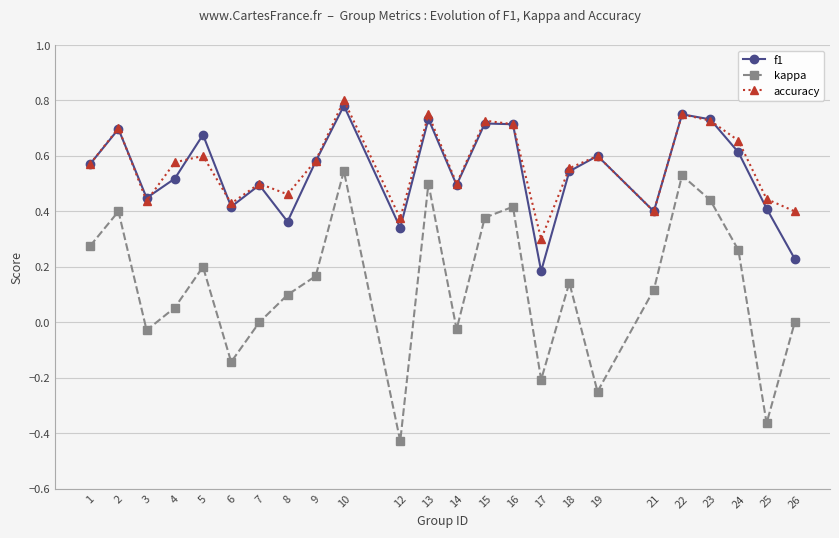

True or false: accuracy has a value of 0.2 at 23.

False